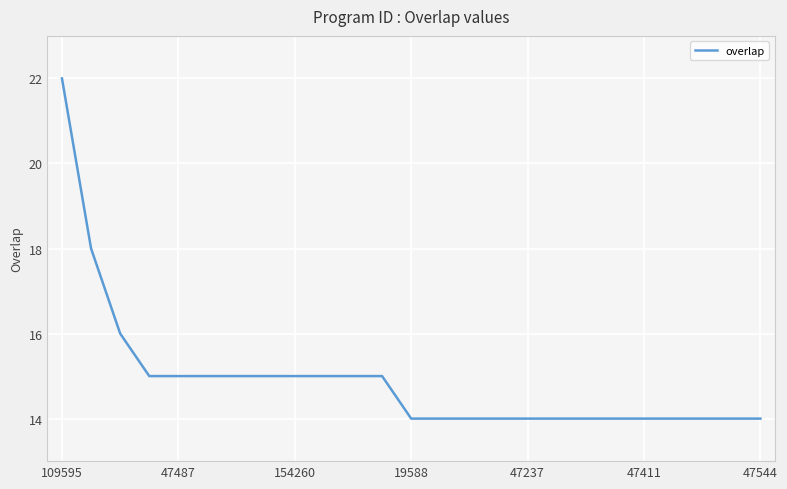

Does the chart have visible grid lines?

Yes